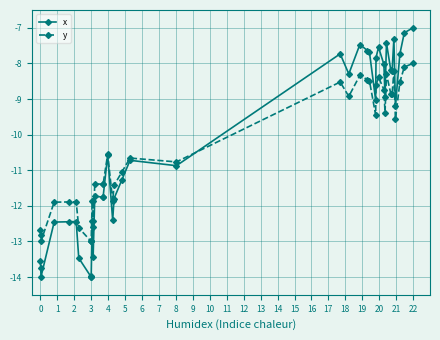

What are all the series names shown in the legend?

x, y